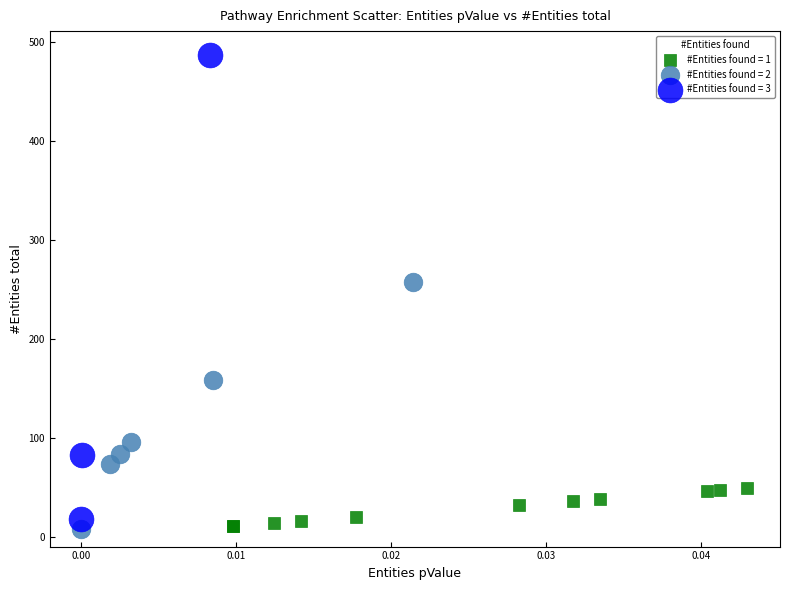

Which series has the largest Y range (max minus min)?

#Entities found = 3